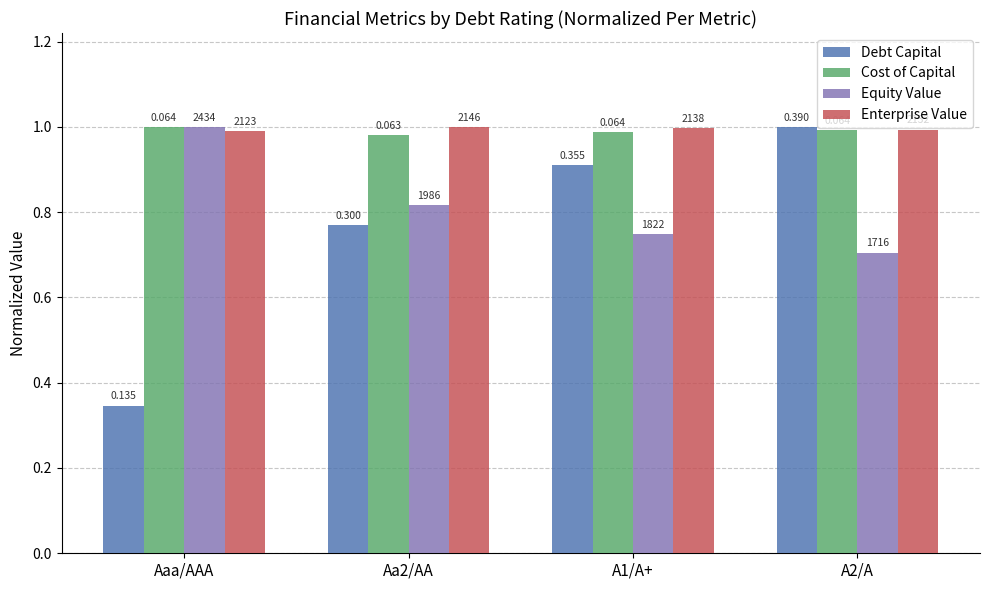

Rank the categories by Debt Capital value from lowest to highest.

Aaa/AAA, Aa2/AA, A1/A+, A2/A